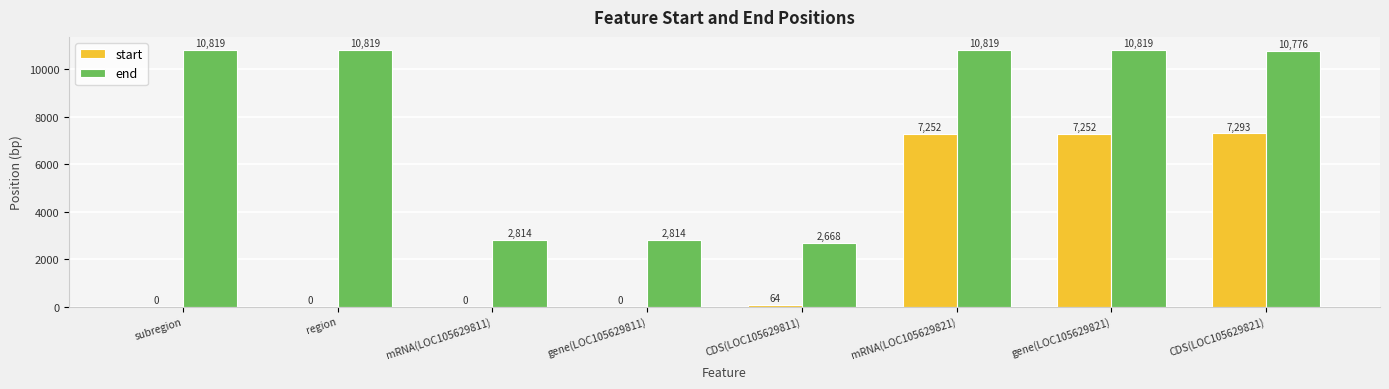

What are all the series names shown in the legend?

start, end